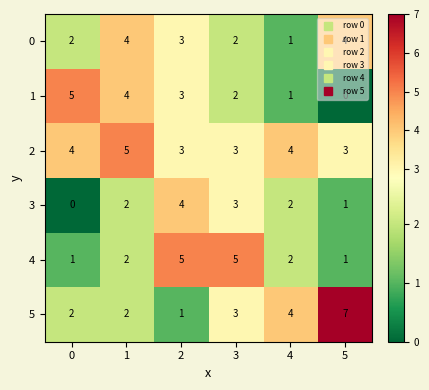

The 3 series shows 4 at 2. True or false?

True